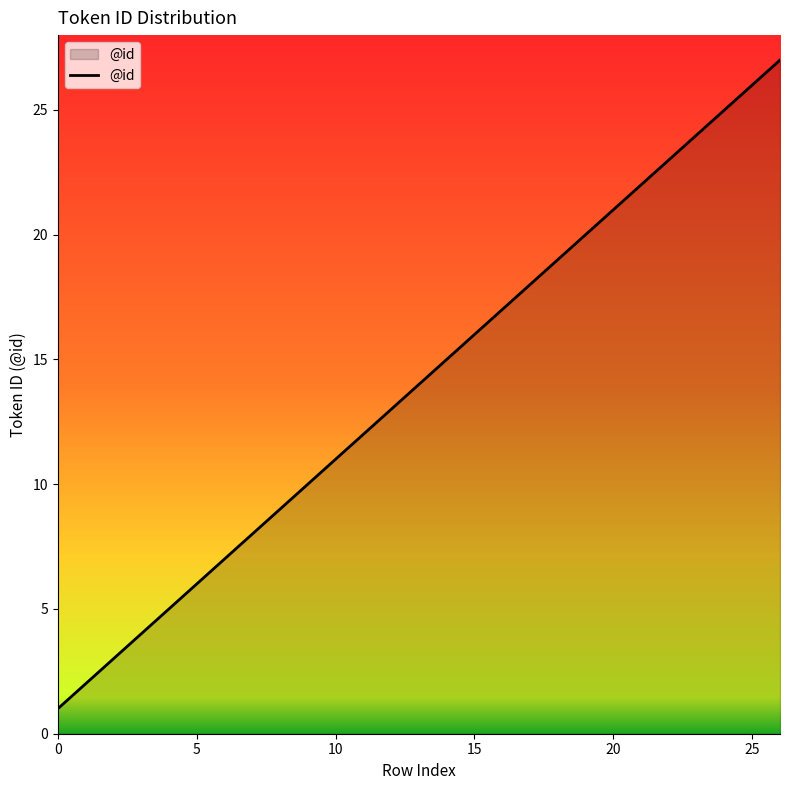

What is the maximum value shown in the chart?

27